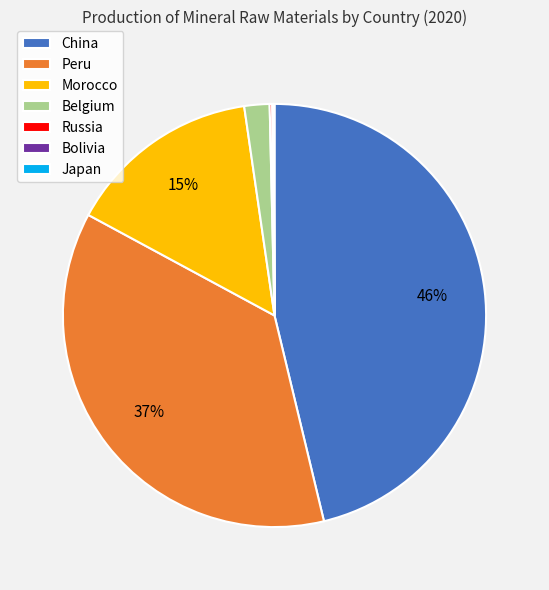

True or false: China accounts for 46% of the total.

True